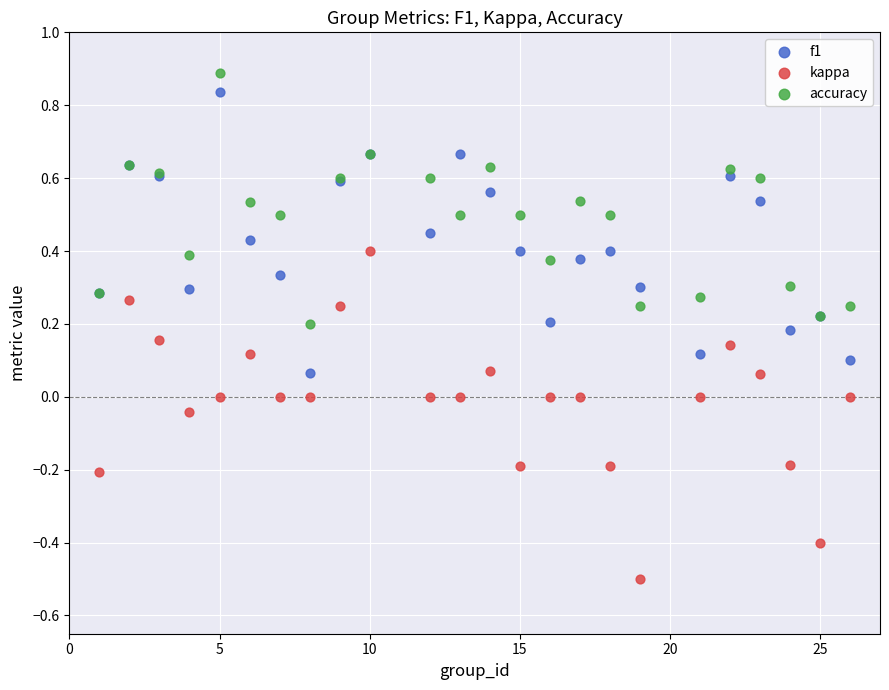

What is the X range (max minus min) for the scatter plot?

25.0